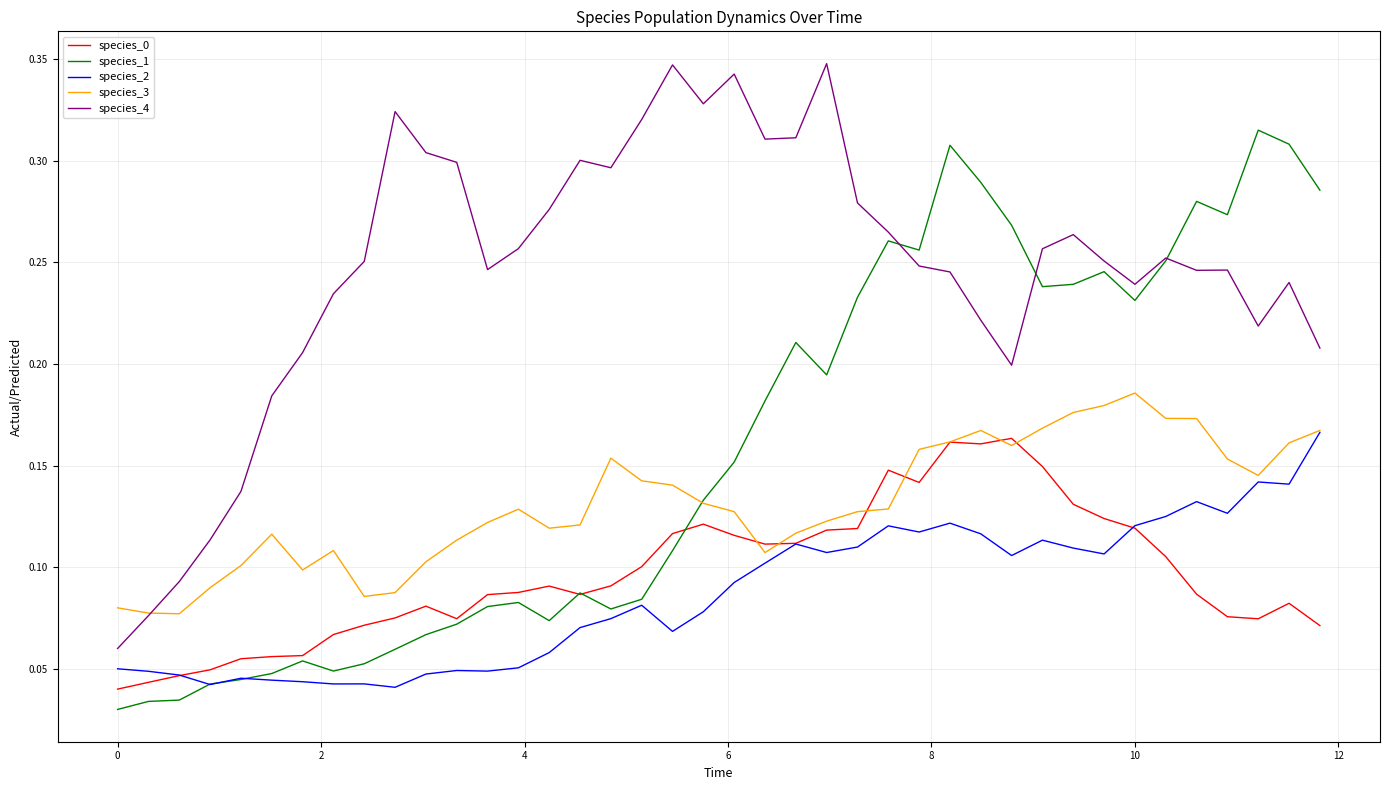

True or false: species_0 and species_4 cross at least once.

False